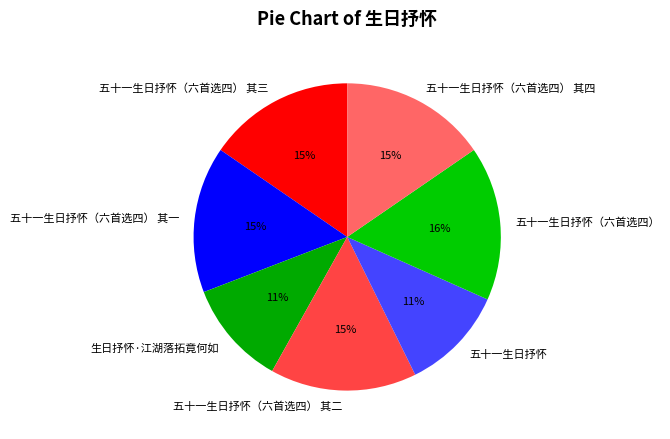

To the nearest percent, what percentage of the pie is 五十一生日抒怀（六首选四） 其三?

15%